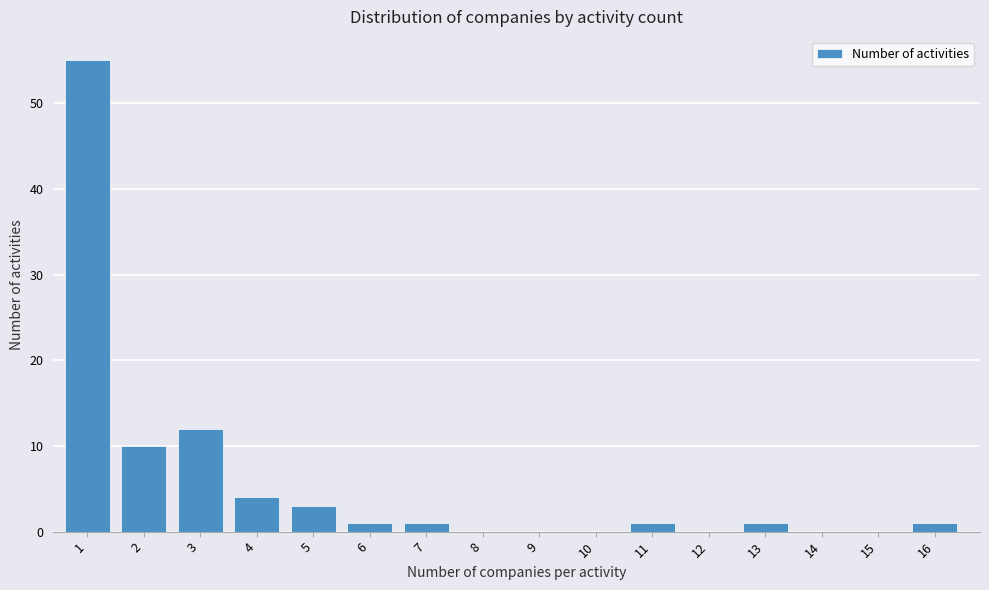

Reading right to left, what are all the values shown in this chart?

16=1	15=0	14=0	13=1	12=0	11=1	10=0	9=0	8=0	7=1	6=1	5=3	4=4	3=12	2=10	1=55